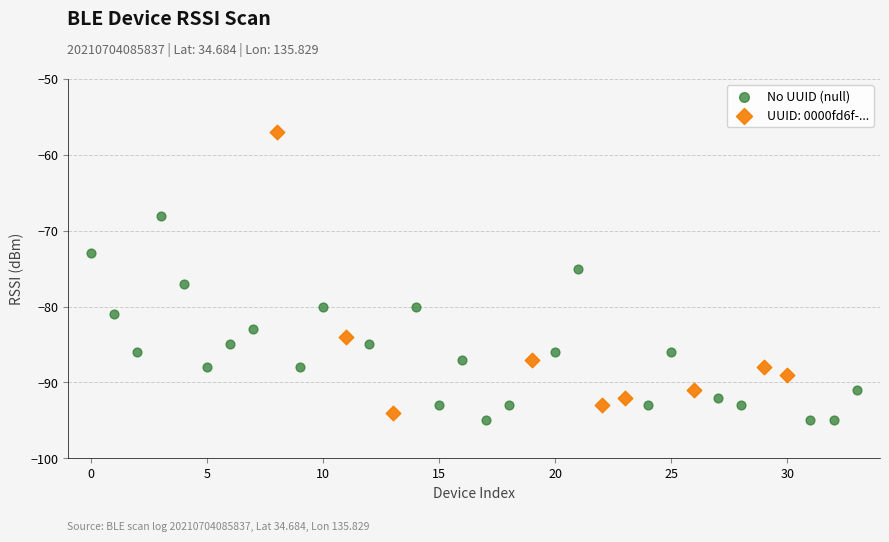

Which series reaches the maximum Y coordinate?

UUID: 0000fd6f-...